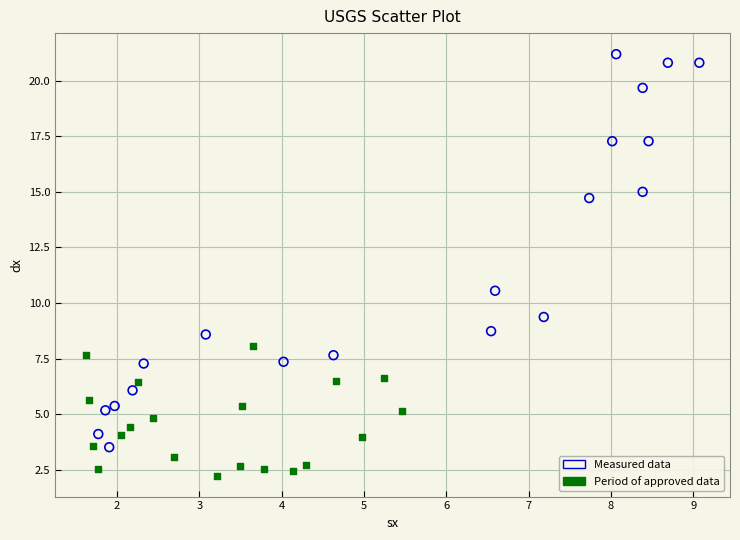

Which series reaches the maximum Y coordinate?

Measured data